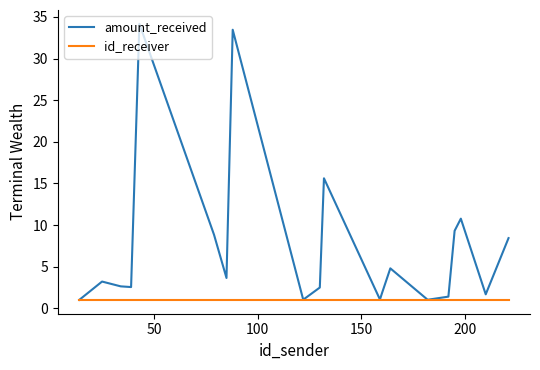

What is the highest value of the id_receiver series?

1.0